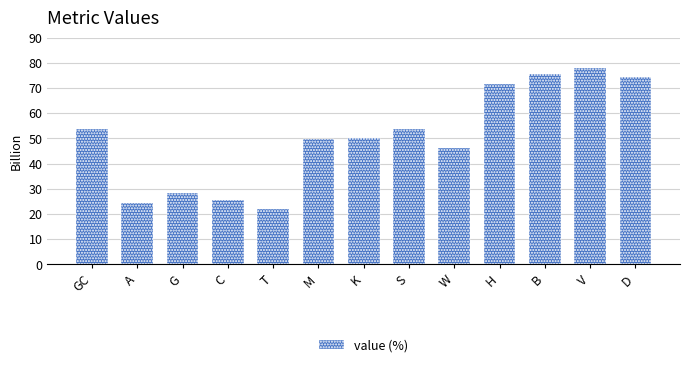

Reading left to right, list all the values displayed in this chart.

GC=53.8	A=24.3	G=28.3	C=25.5	T=21.9	M=49.8	K=50.2	S=53.8	W=46.2	H=71.7	B=75.7	V=78.1	D=74.5